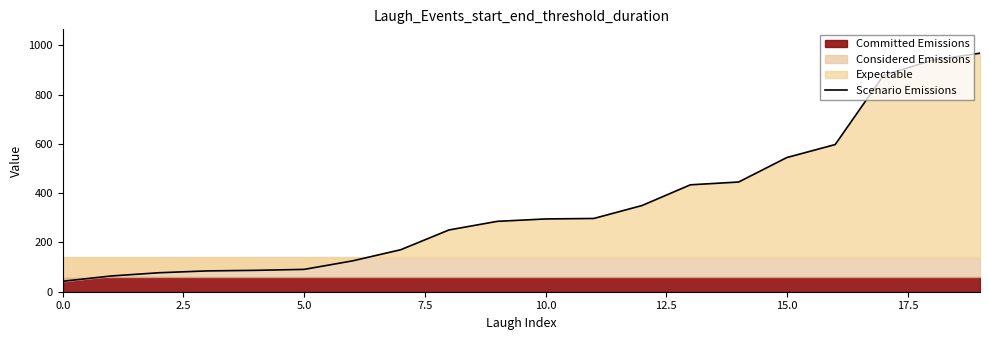

How many data points does each series have?

20